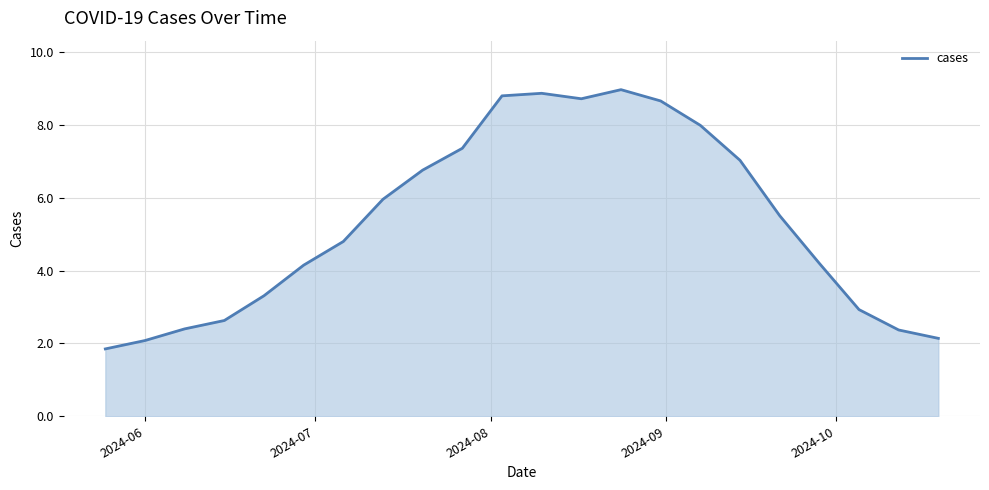

What is the sum of all values?

117.5